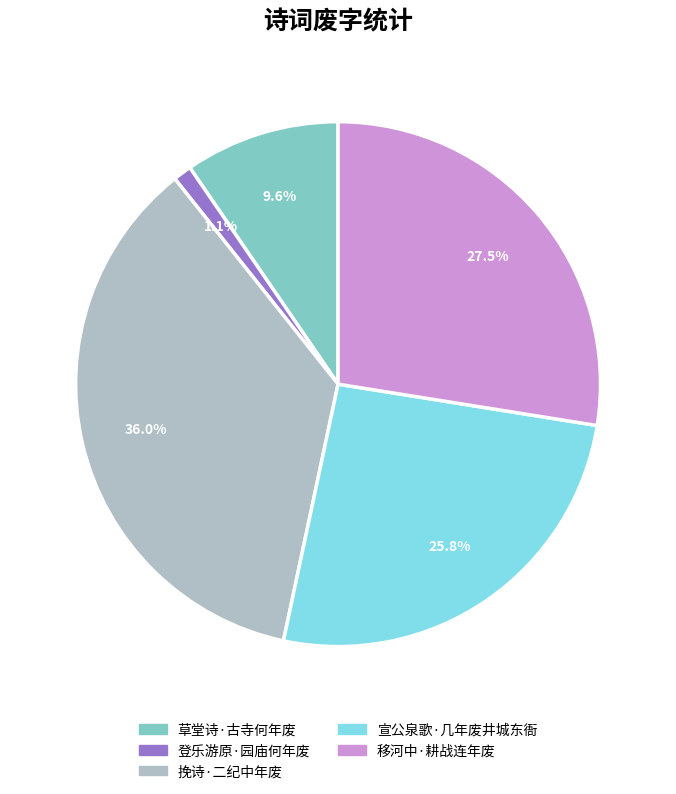

What portion of the pie excludes 宣公泉歌·几年废井城东衙?

74.2%